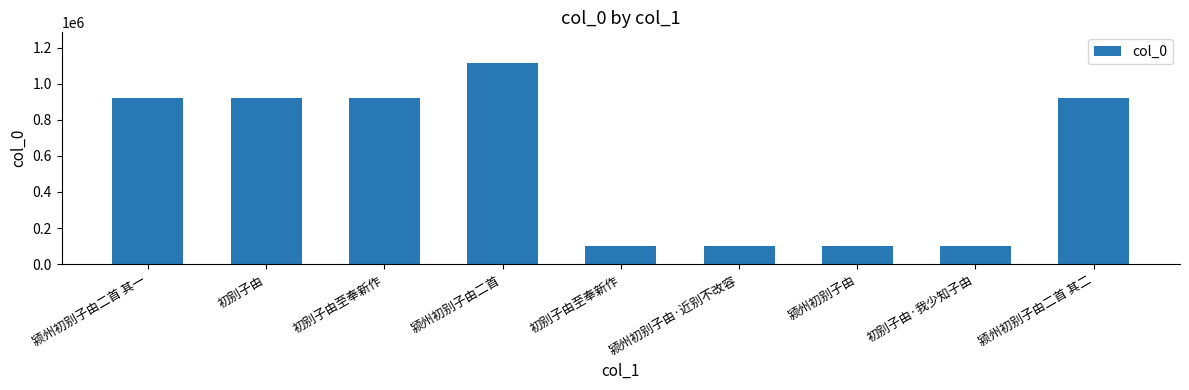

Reading left to right, extract all data points from this chart.

颍州初别子由二首 其一=920377	初别子由=920890	初别子由至奉新作=921325	颍州初别子由二首=1116751	初别子由至奉新作=102277	颍州初别子由·近别不改容=100023	颍州初别子由=99493	初别子由·我少知子由=99614	颍州初别子由二首 其二=920378